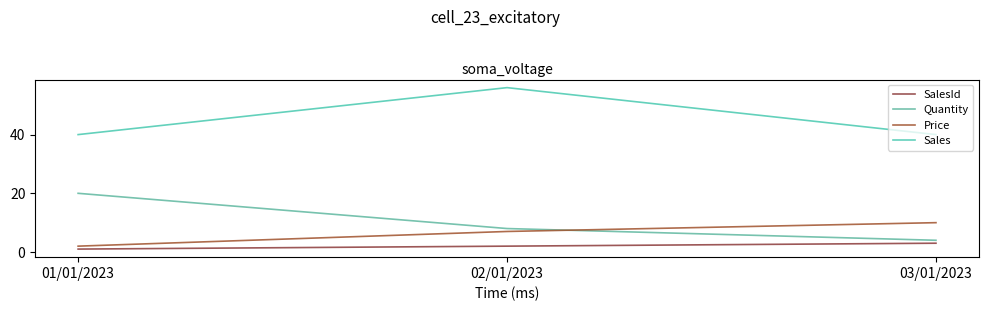

Is it true that SalesId equals 5 at 03/01/2023?

False